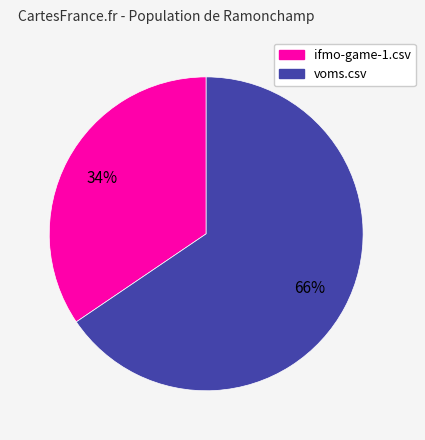

Is ifmo-game-1.csv the majority of the pie?

No